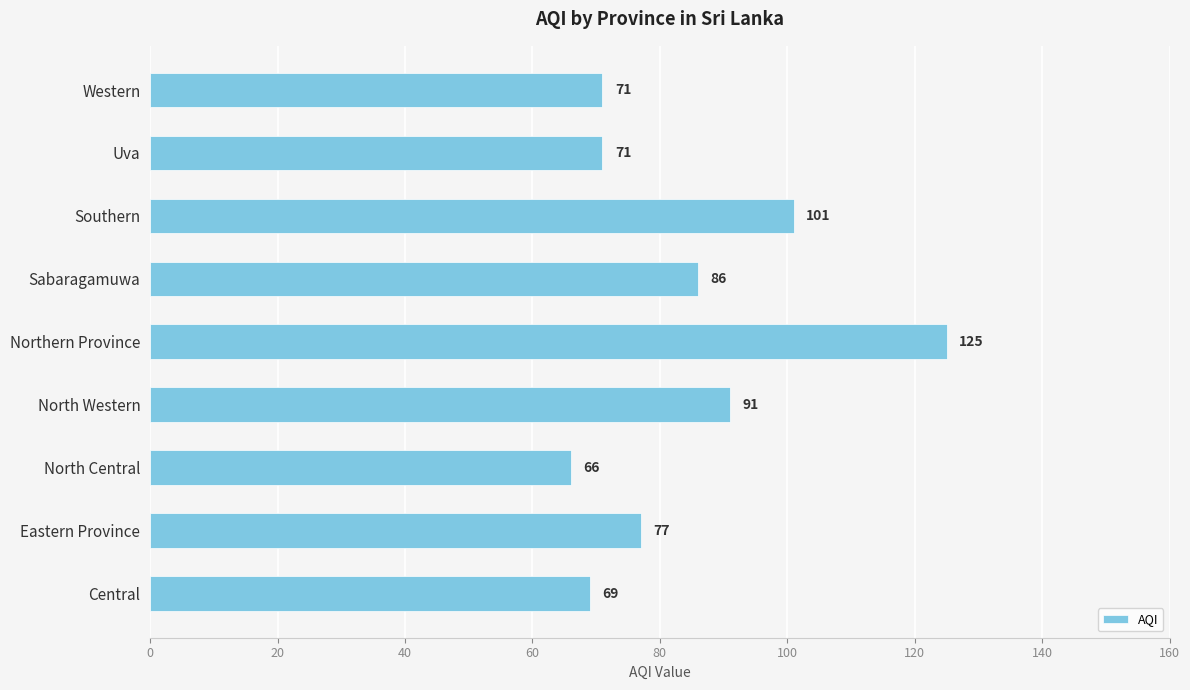

What is the difference between the second highest and second lowest values?

32